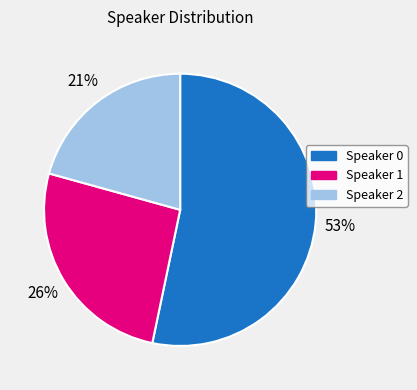

True or false: Speaker 0 accounts for 53% of the total.

True